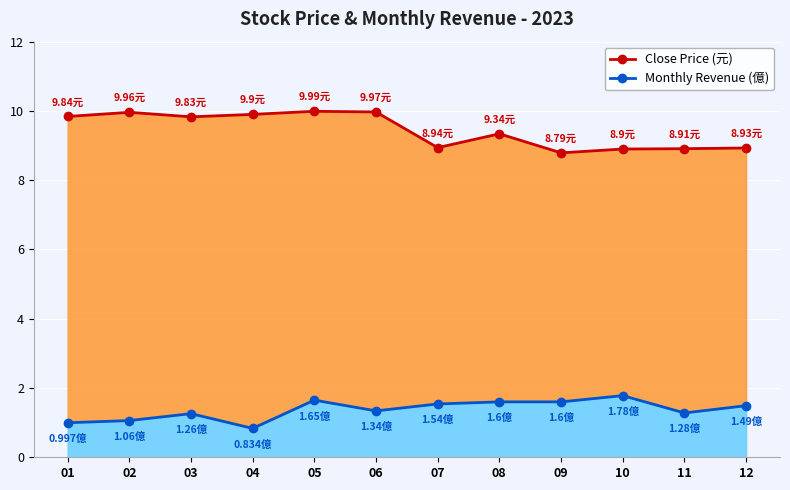

At 05, list the series in order from smallest to largest.

Monthly Revenue (億), Close Price (元)